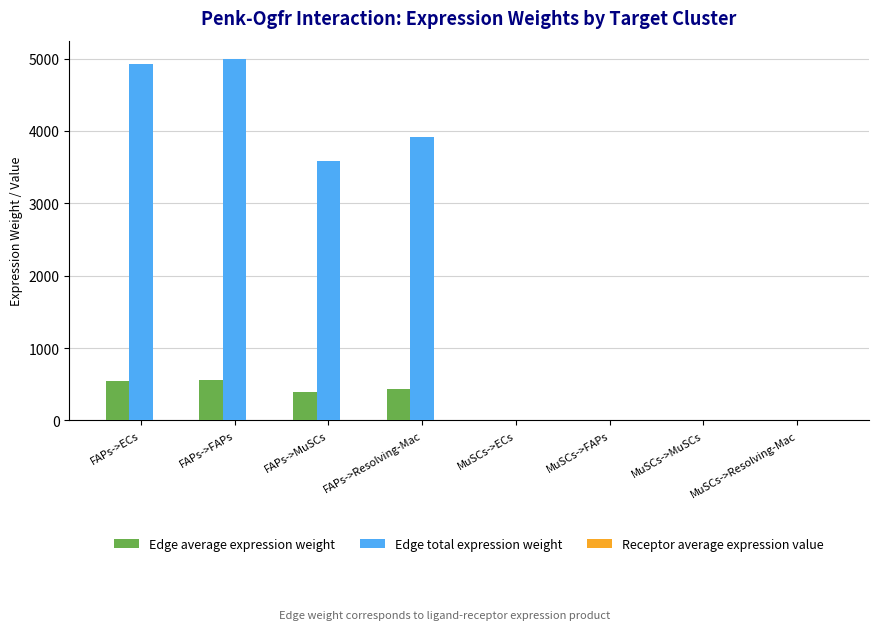

Which series has the largest total across all categories?

Edge total expression weight